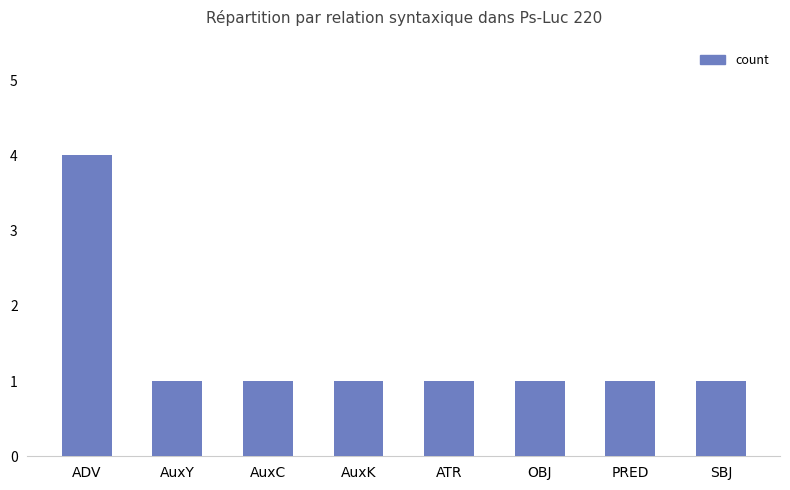

At which category does the chart reach its peak across all series?

ADV